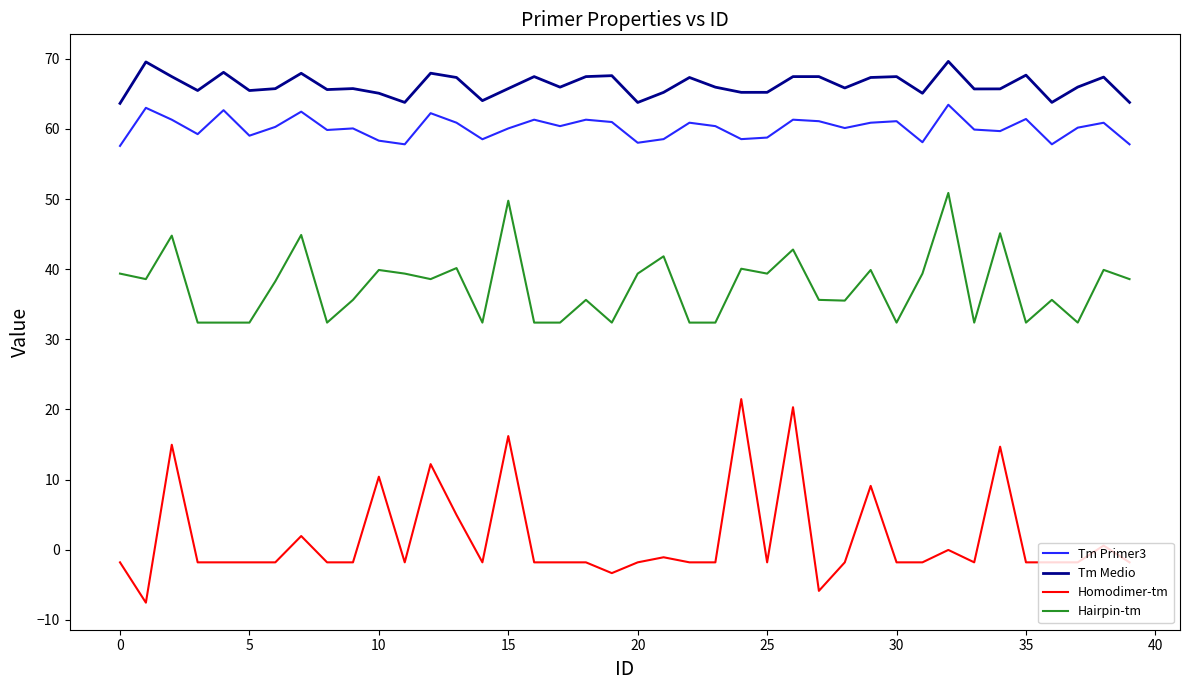

What is the difference between the maximum and minimum values in the Homodimer-tm series?

29.0